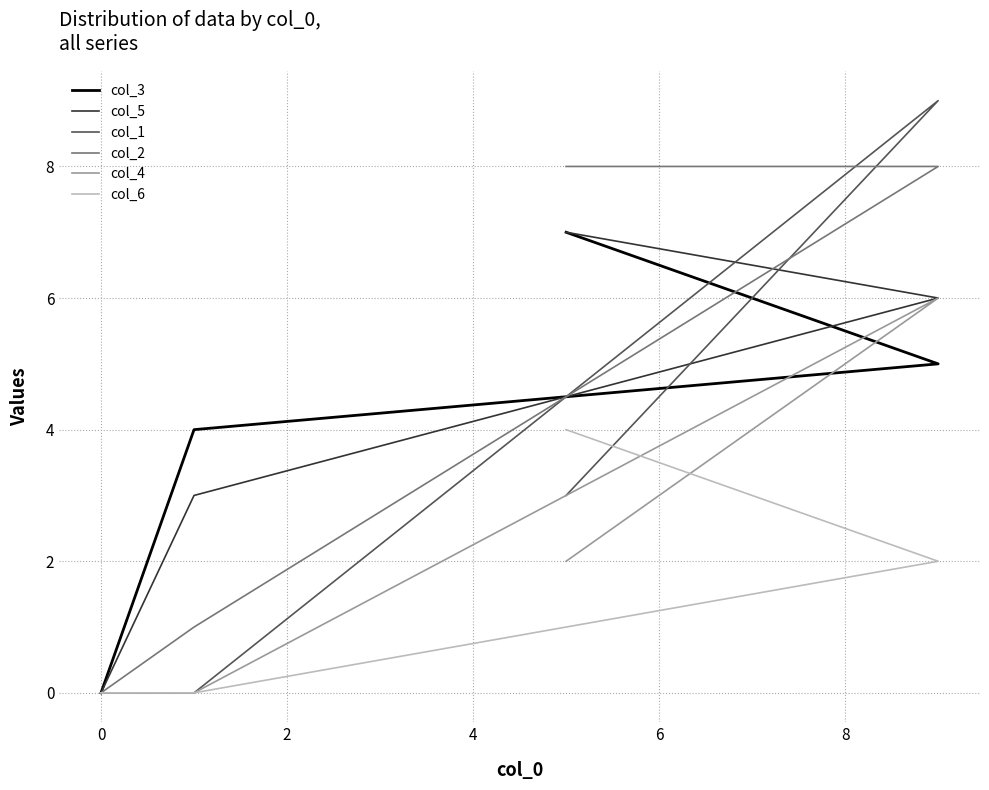

True or false: col_5 has more than 2 points higher than both neighbors.

False